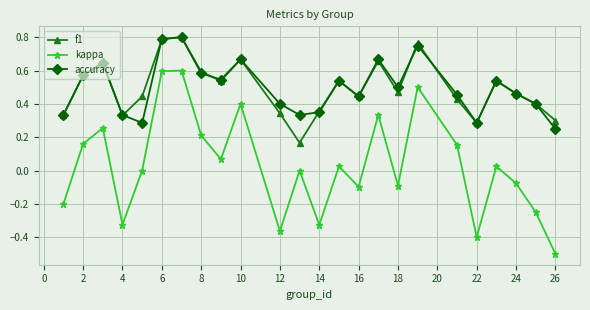

True or false: accuracy has more than 1 points higher than both neighbors.

True